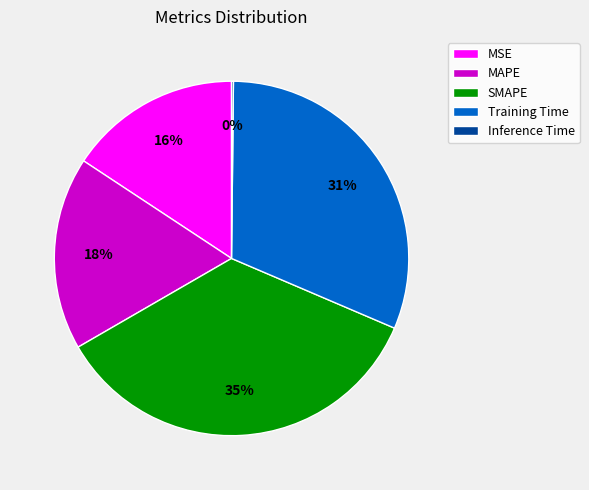

The Training Time slice represents 31% of the pie. True or false?

True